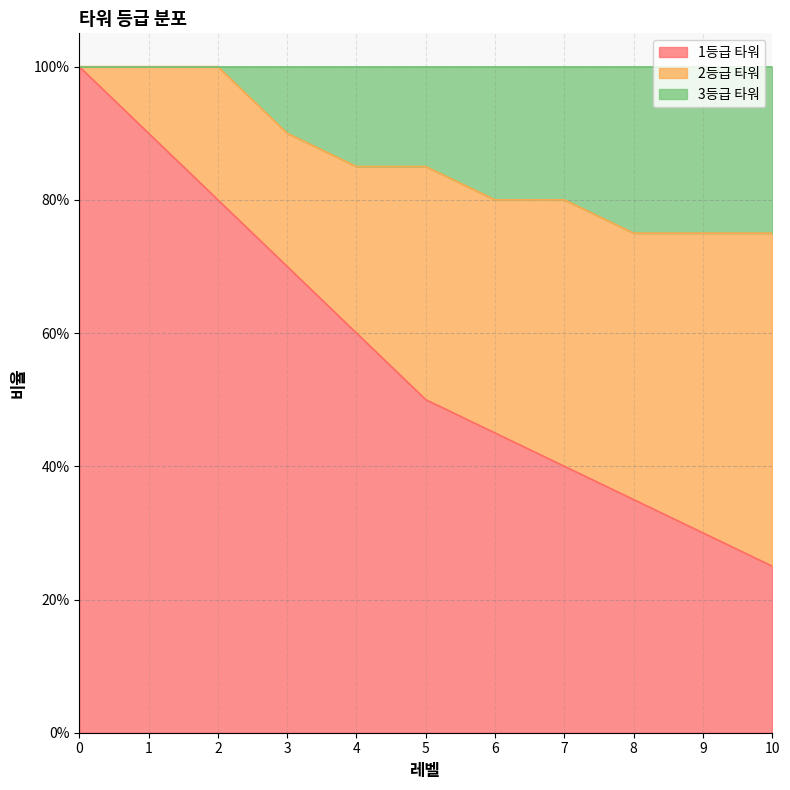

True or false: 1등급 타워 and 3등급 타워 cross at least once.

False